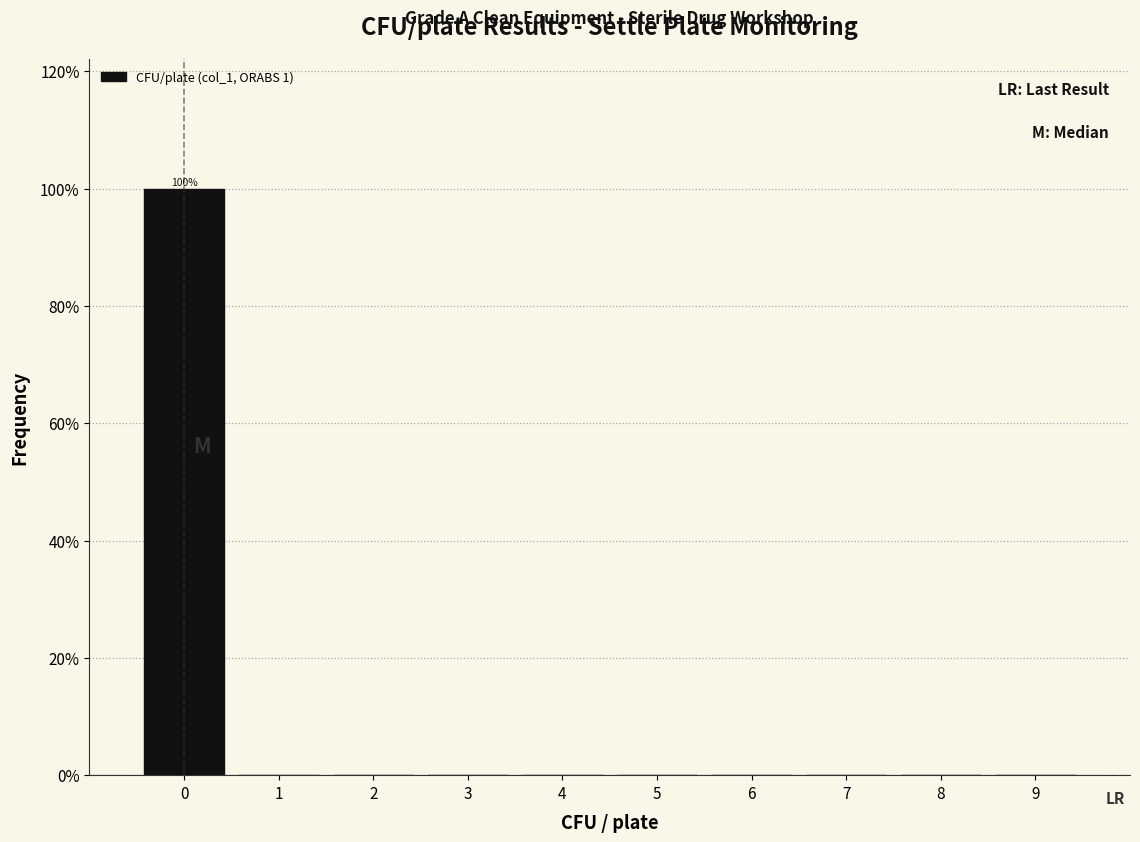

Over which range of the x-axis is the bar tallest?

-0.5 to 0.5